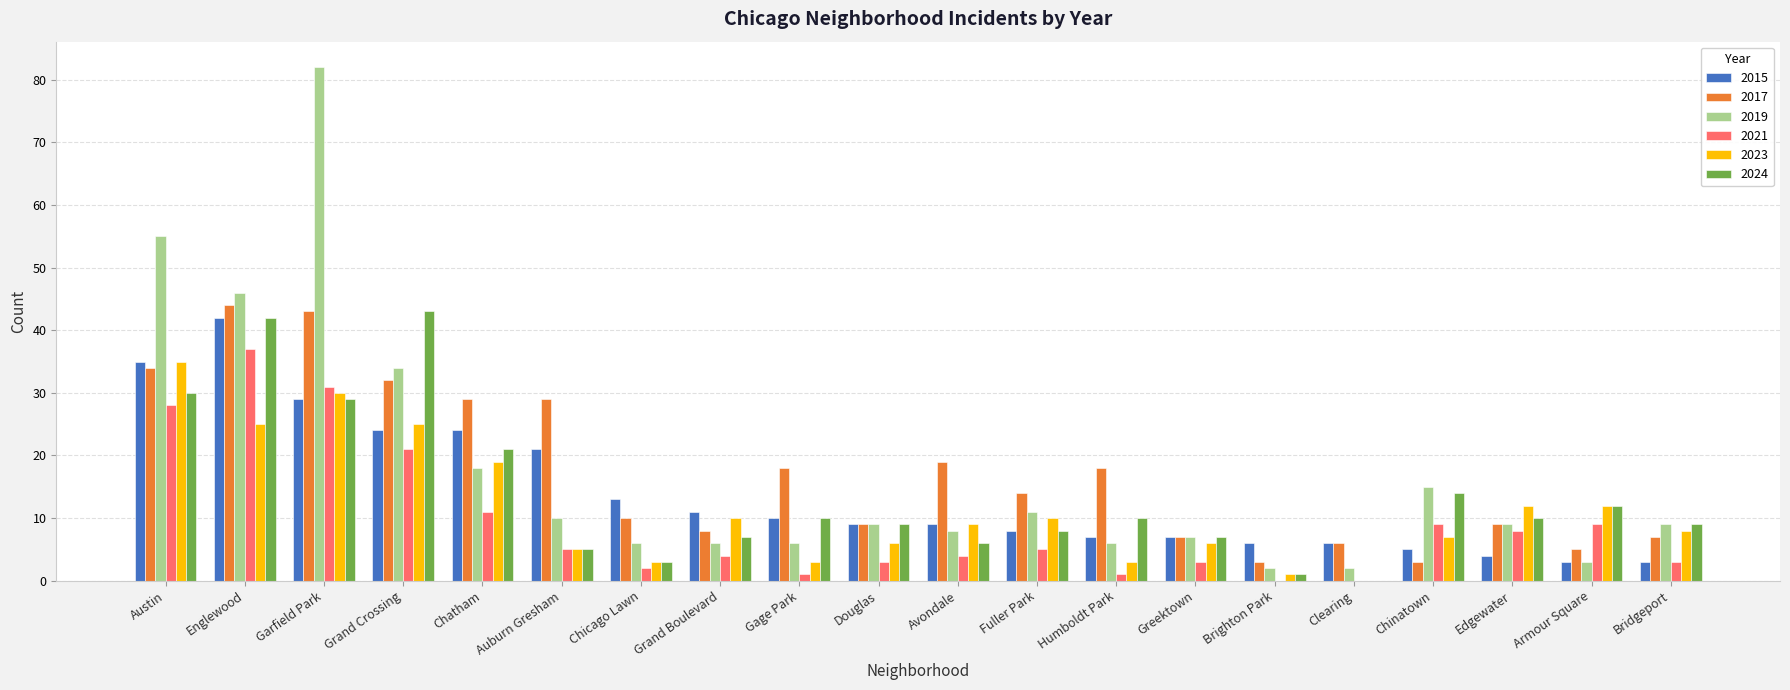

What is the maximum value for 2021?

37